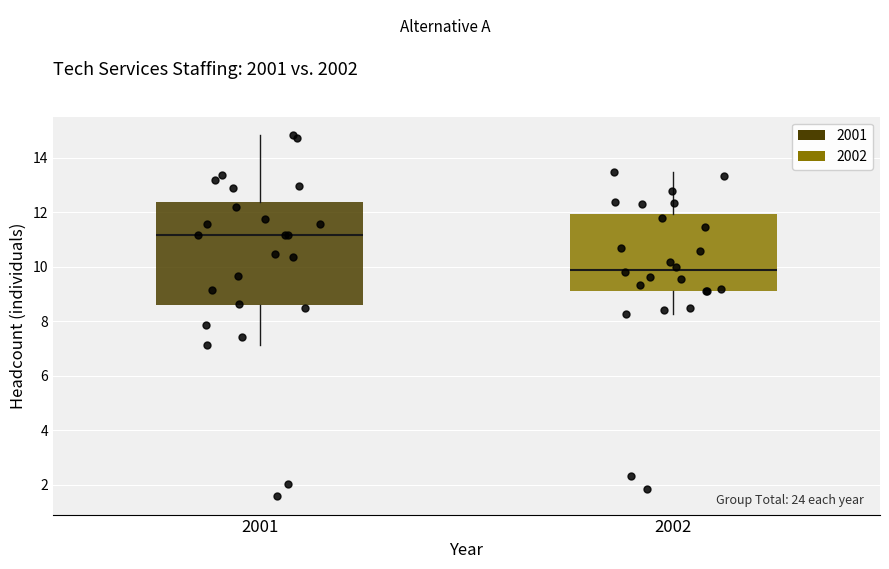

Which box has the highest median line?

2001